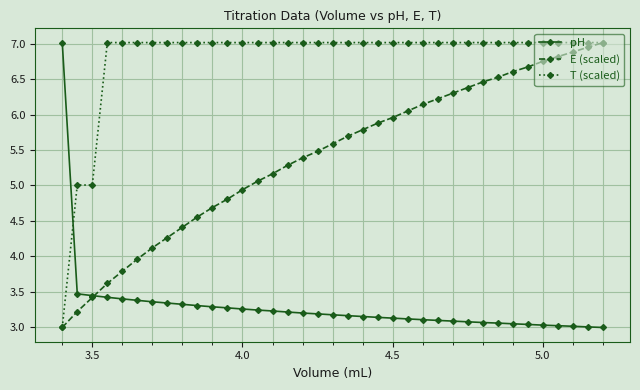

What is the value of the T (scaled) point at the 30th from the left?

7.0